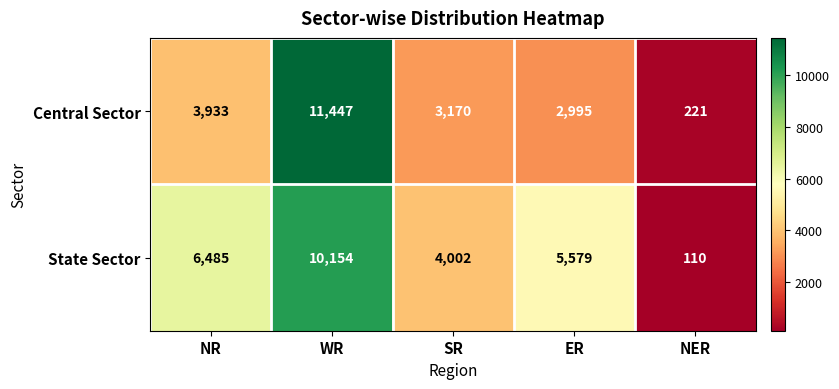

Rank the series by their maximum value, from lowest to highest.

State Sector, Central Sector